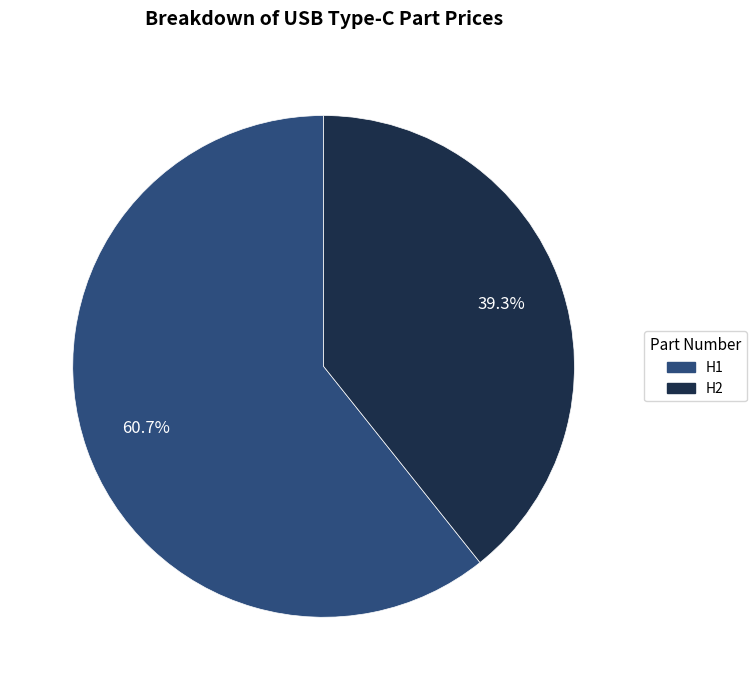

Which category has the biggest portion of the pie?

H1